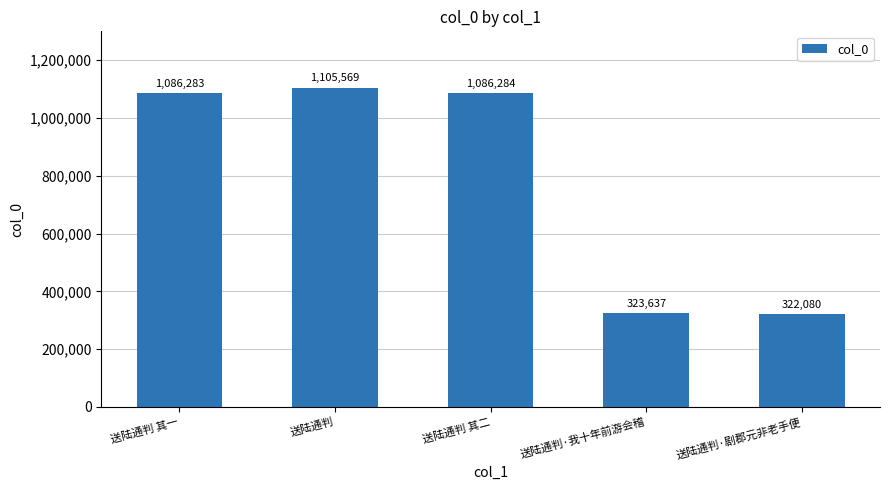

The value at 送陆通判·剧郡元非老手便 is 139242. True or false?

False